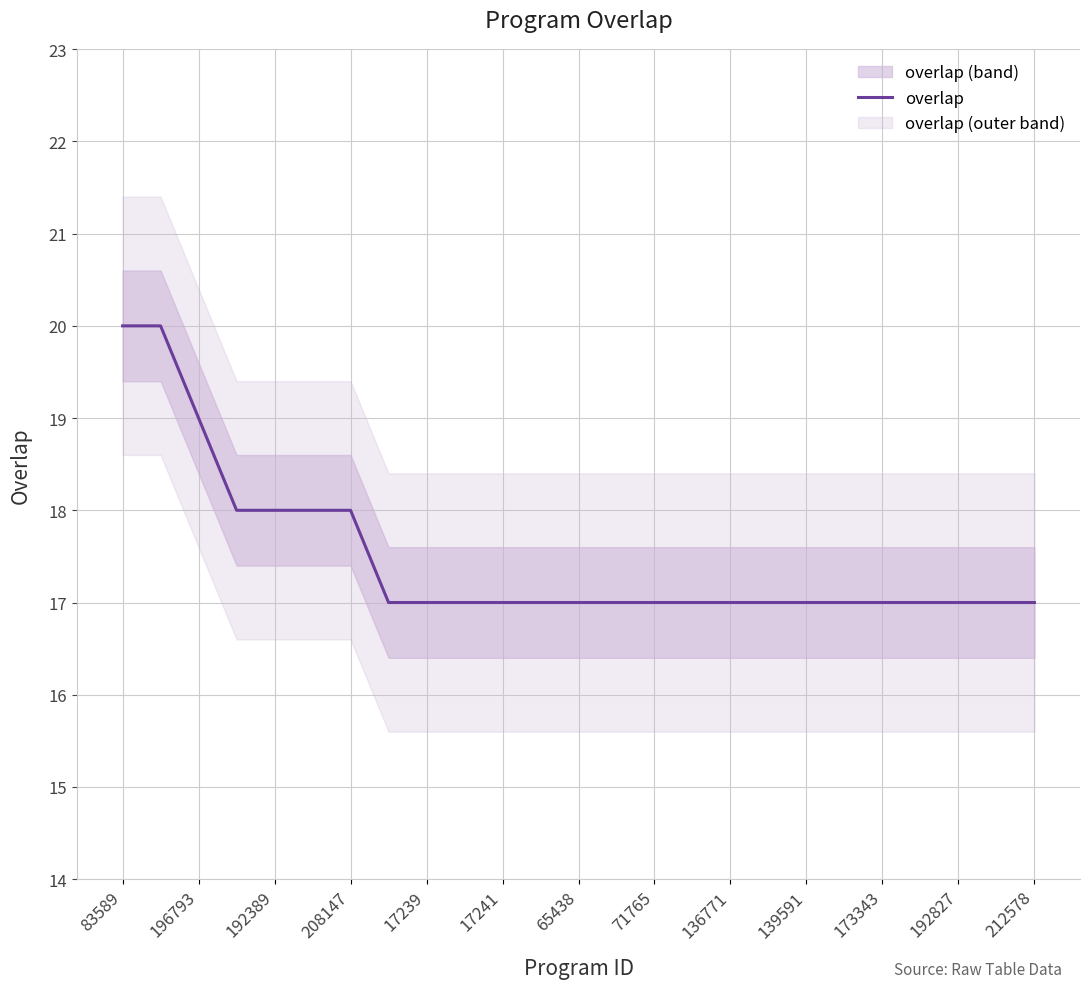

What is the lowest value of the overlap series?

17